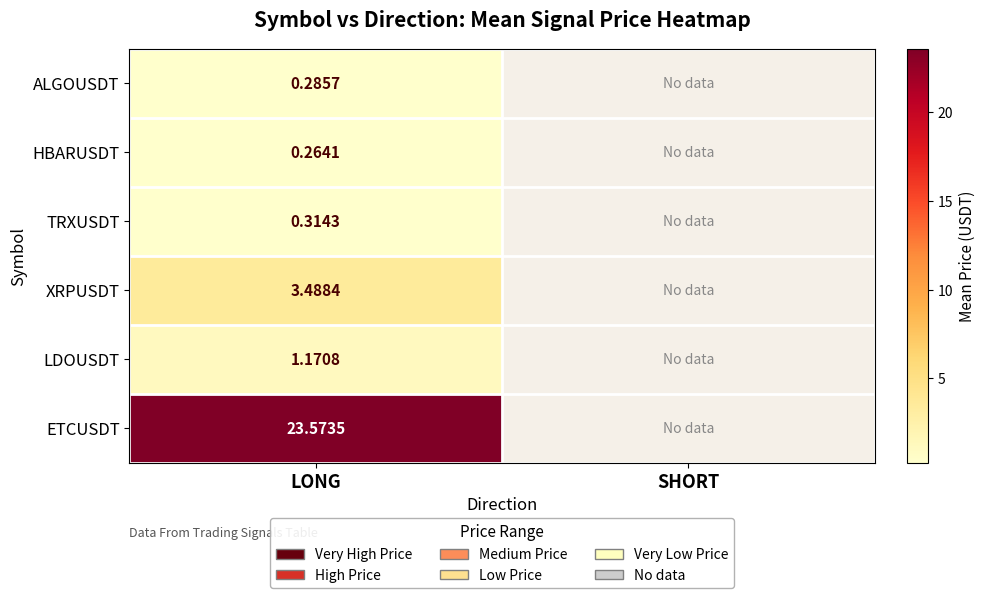

The LDOUSDT series shows 1.2 at LONG. True or false?

True